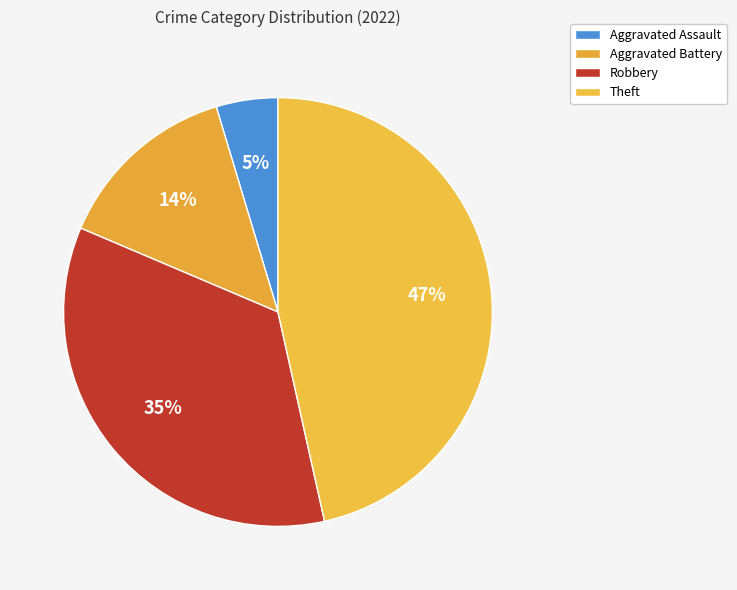

Does any single category account for the majority?

No